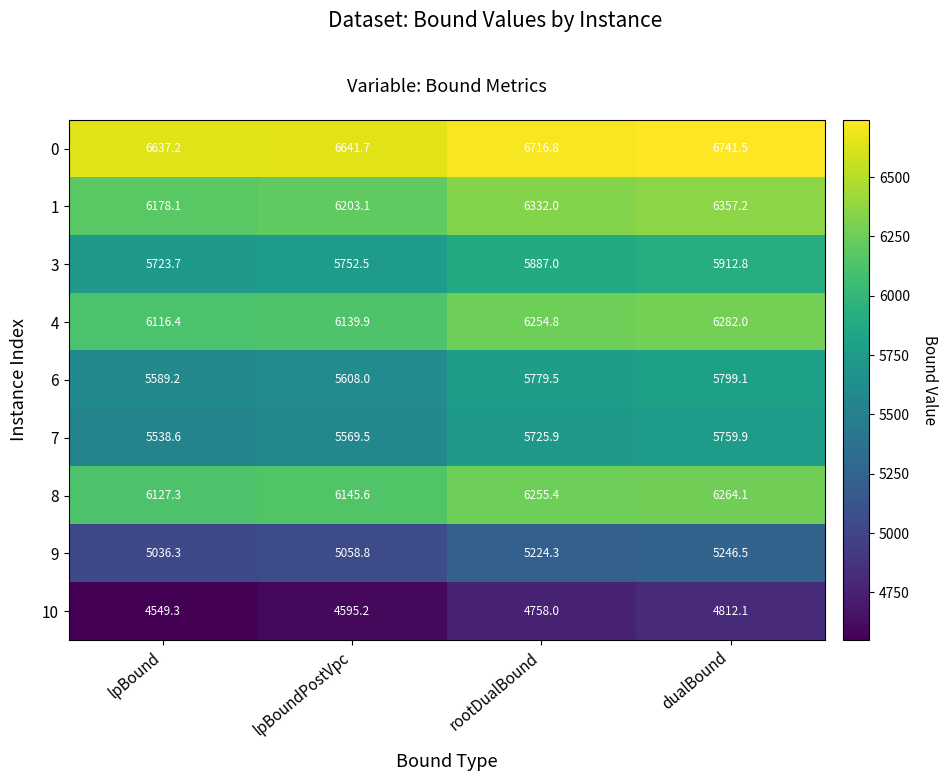

Count the number of categories in the chart.

4